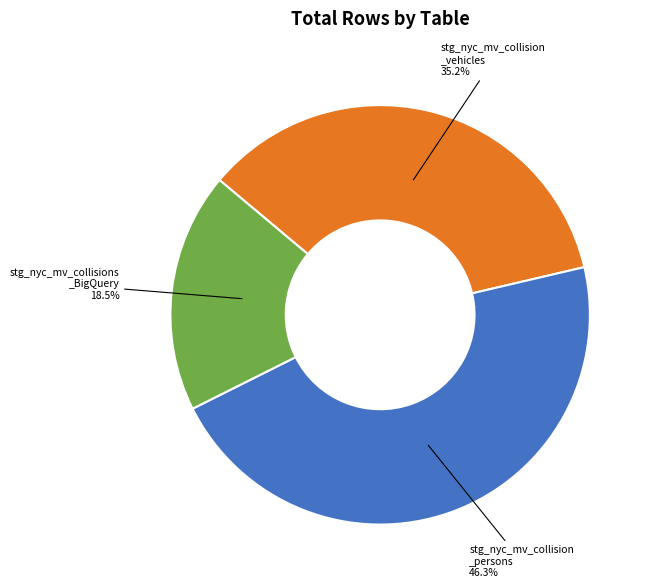

Count the number of slices in the pie.

3